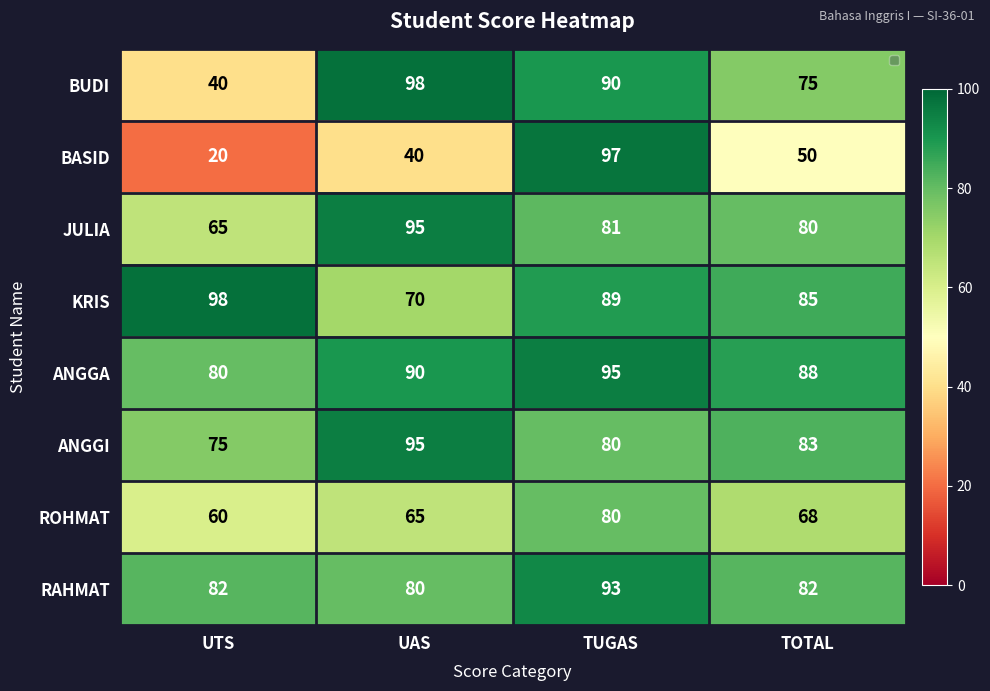

What is the sum of all ANGGA values?

353